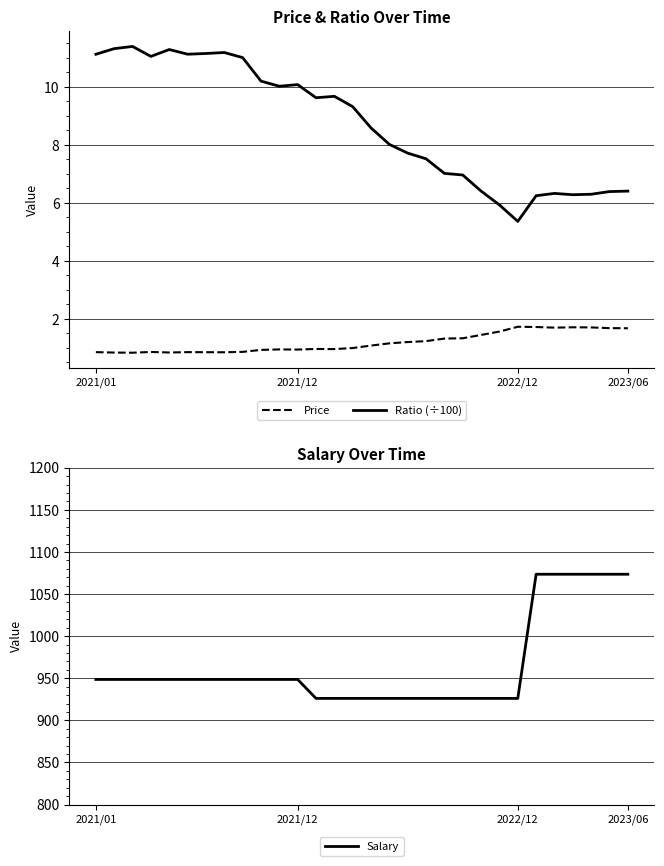

Is it true that Price equals 1.5 at 2021/01?

False